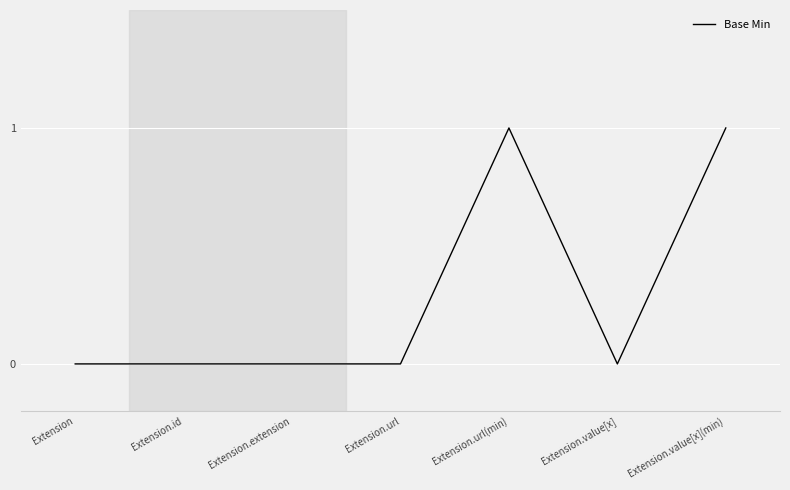

Count the values in the range 0 to 1.

7